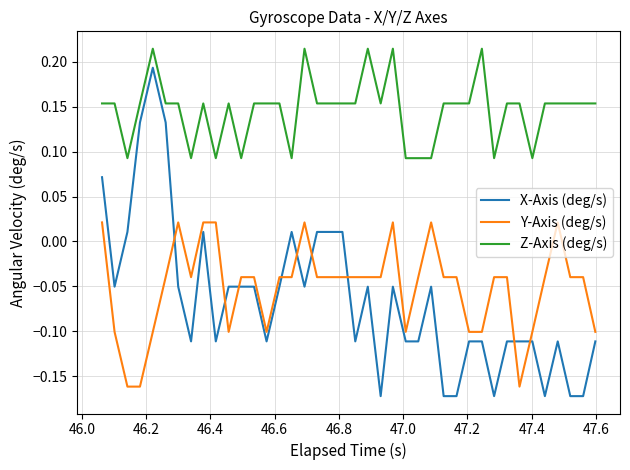

True or false: X-Axis (deg/s) and Z-Axis (deg/s) intersect in this chart.

False